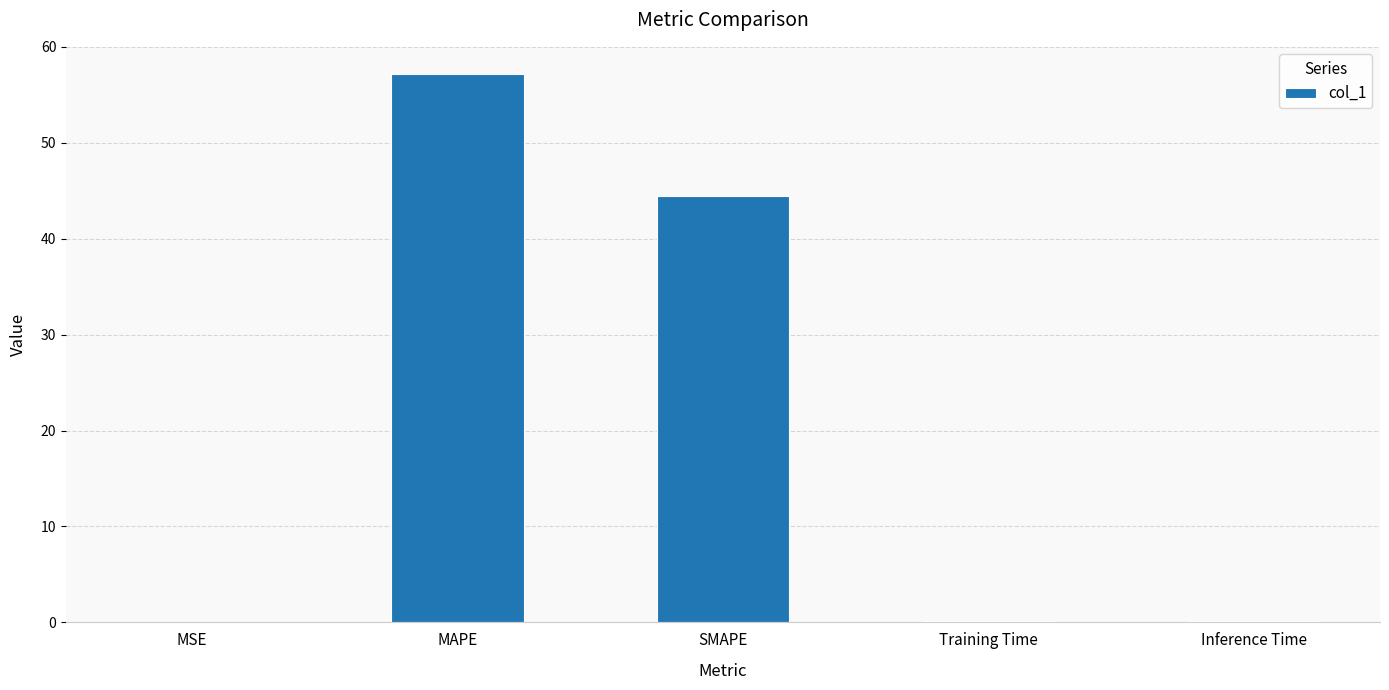

Is it true that the value at MAPE is 34.5?

False